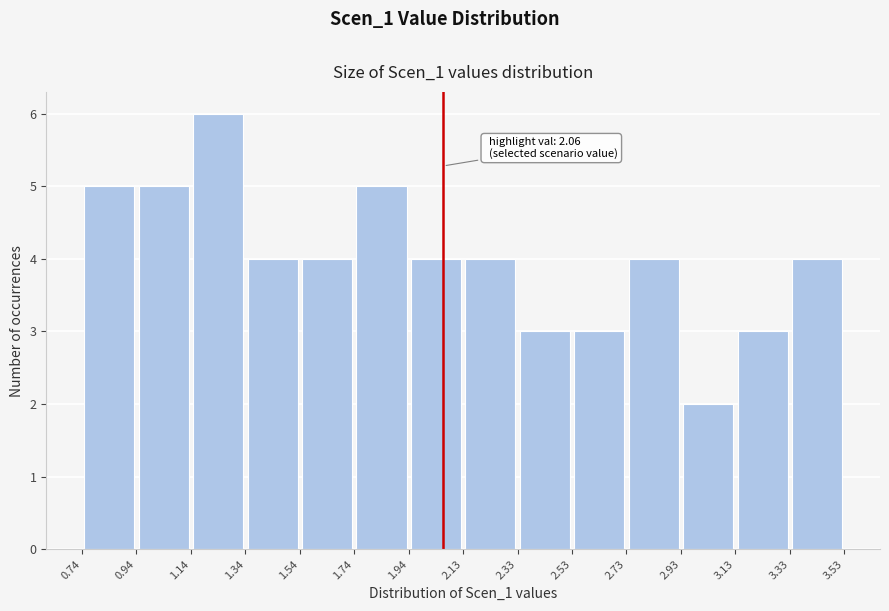

Over which range of the x-axis is the bar tallest?

1.14 to 1.34